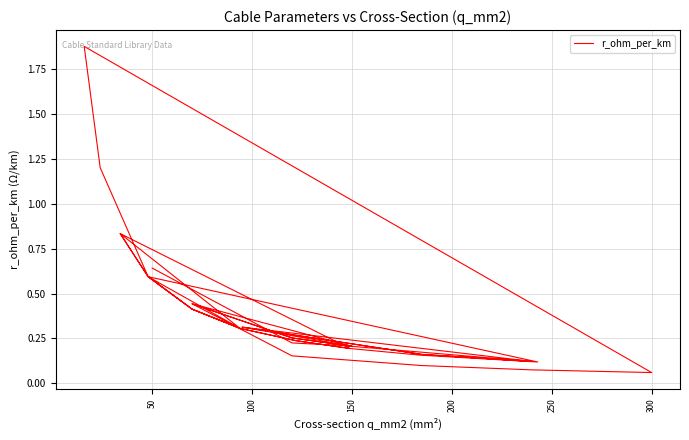

What is the difference between the second highest and second lowest values?

1.1